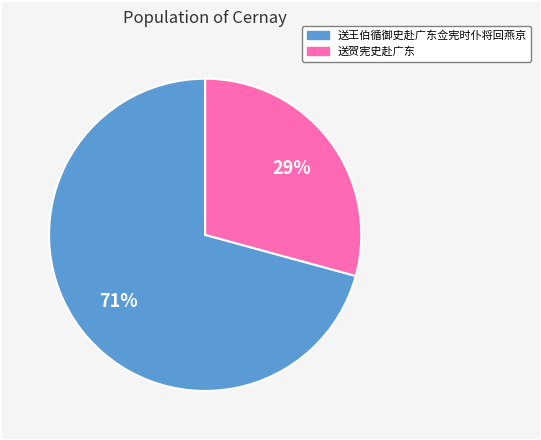

Rank the categories by value from highest to lowest.

送王伯循御史赴广东佥宪时仆将回燕京, 送贺宪史赴广东